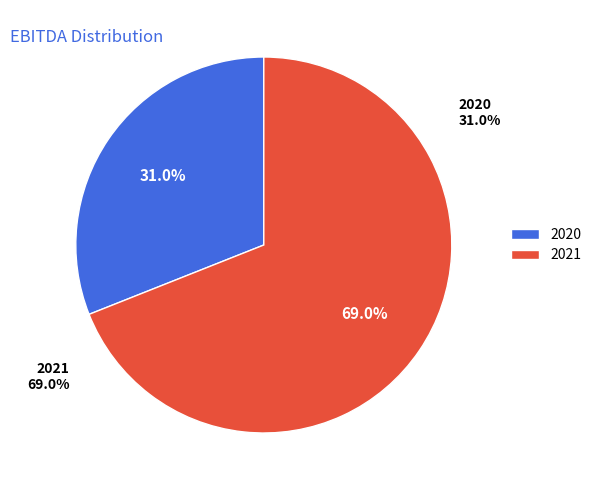

True or false: 2020 accounts for 44% of the total.

False